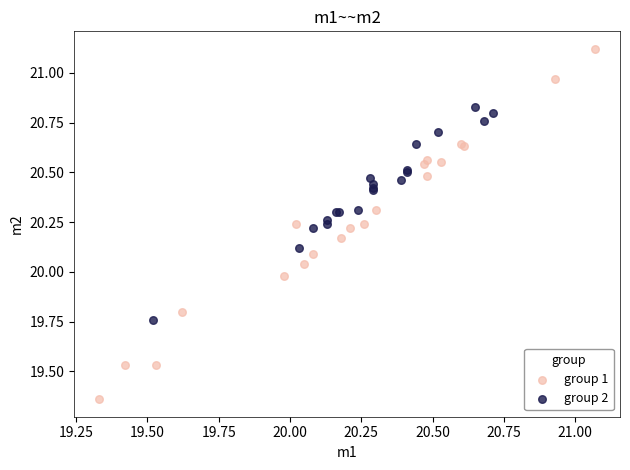

Which series has the widest spread of Y values?

group 1